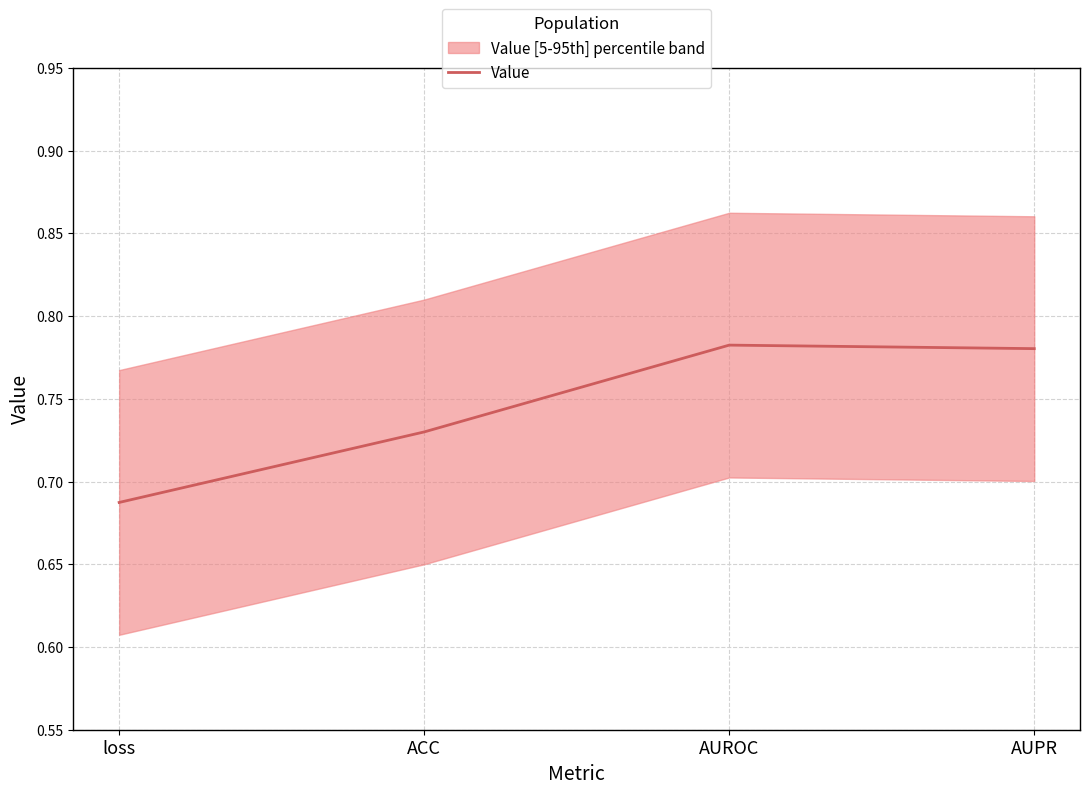

Which has a higher value, AUROC or ACC?

AUROC